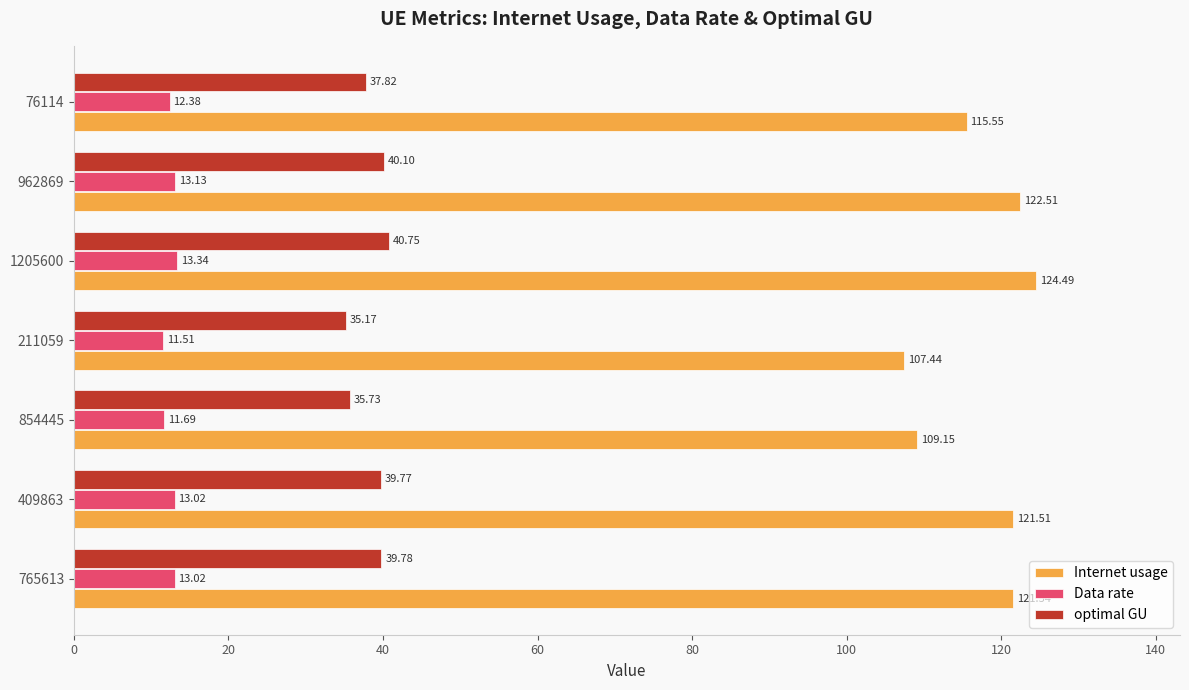

At how many categories does at least one series exceed 97?

7